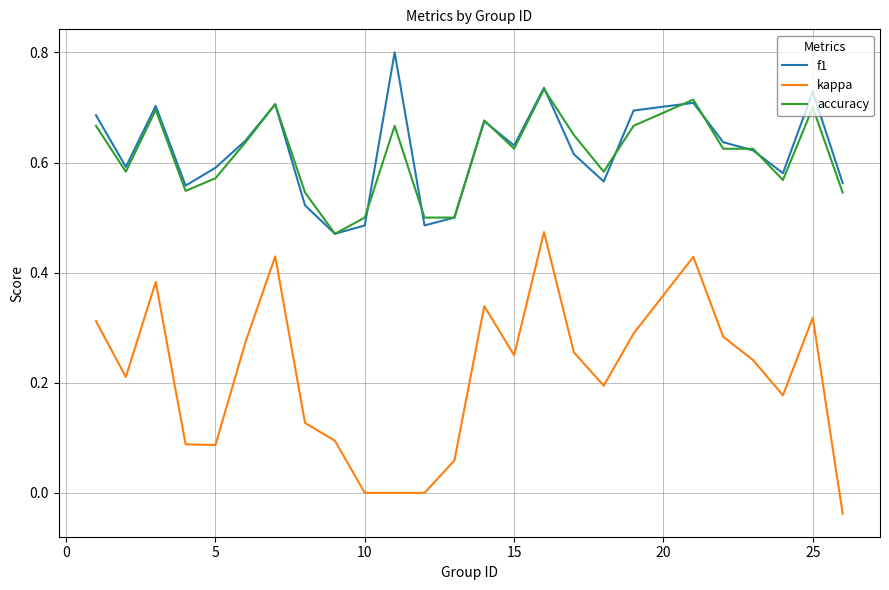

True or false: accuracy and kappa intersect in this chart.

False